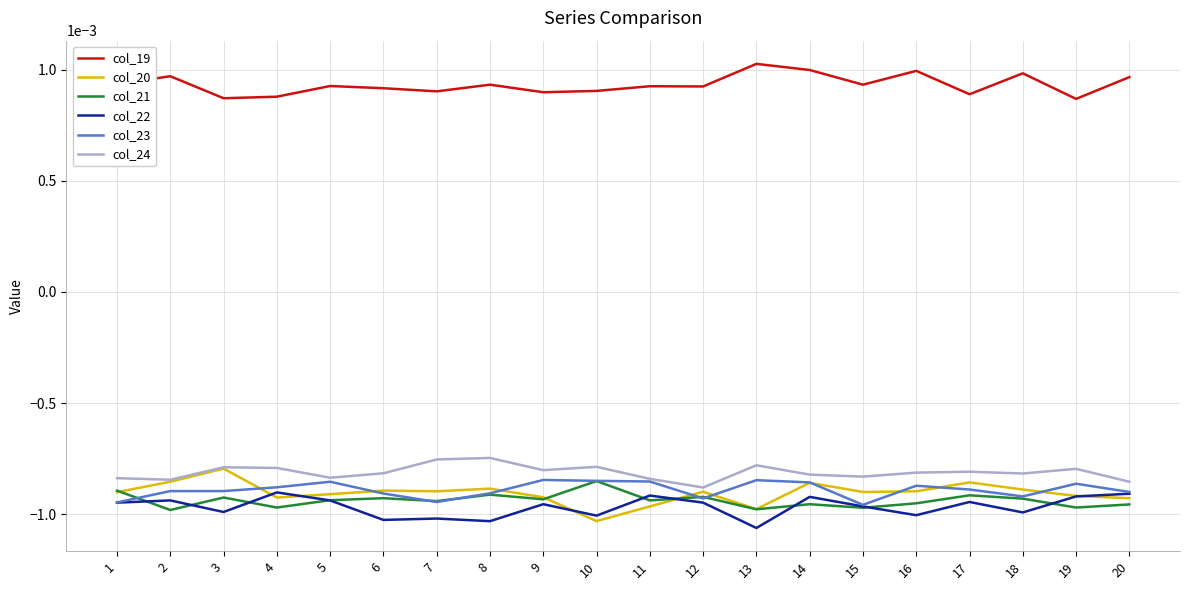

True or false: col_24 and col_22 cross at least once.

False